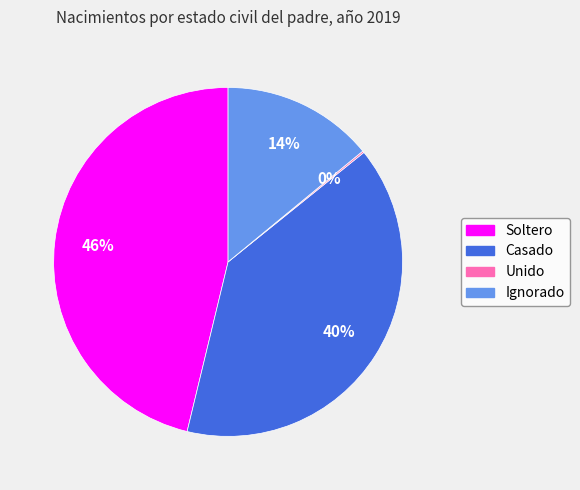

Is there any slice that represents more than half of the pie?

No